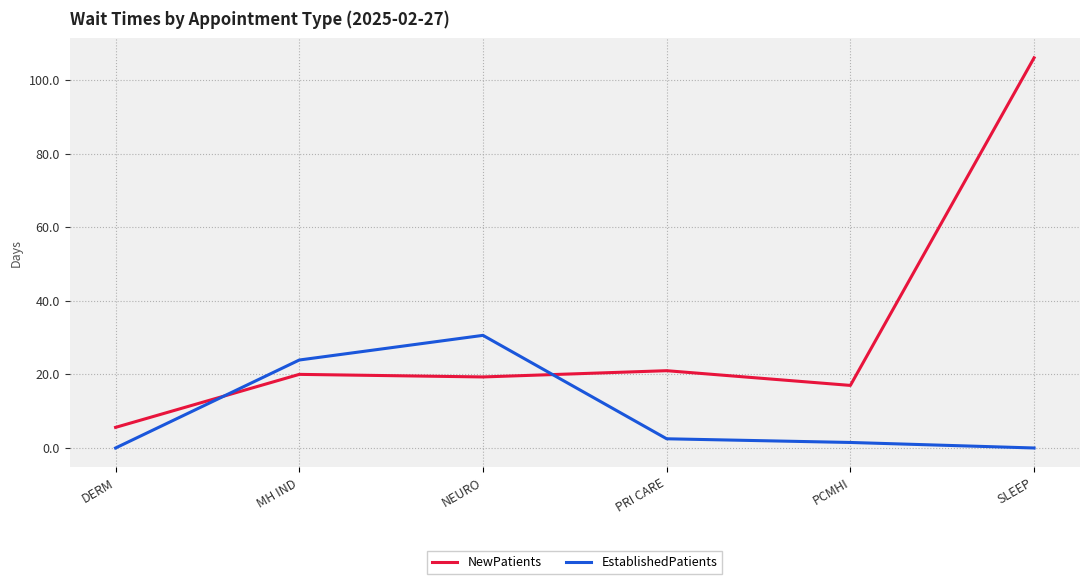

What is the difference between the maximum and second lowest values in the NewPatients series?

89.0